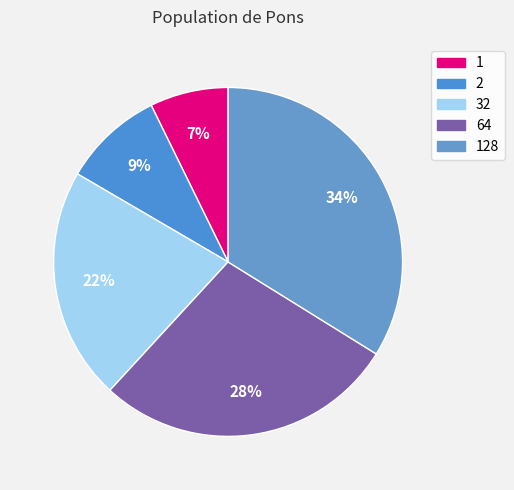

To the nearest percent, what portion does 1 represent?

7%